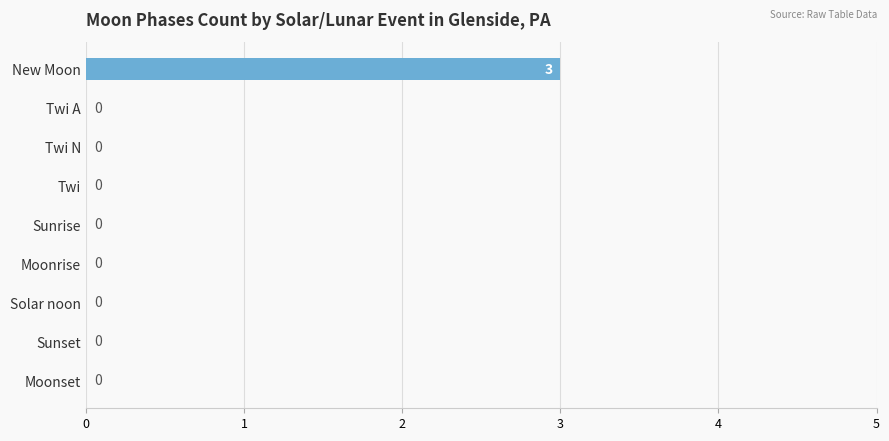

What is the sum of the values at Sunrise and New Moon?

3